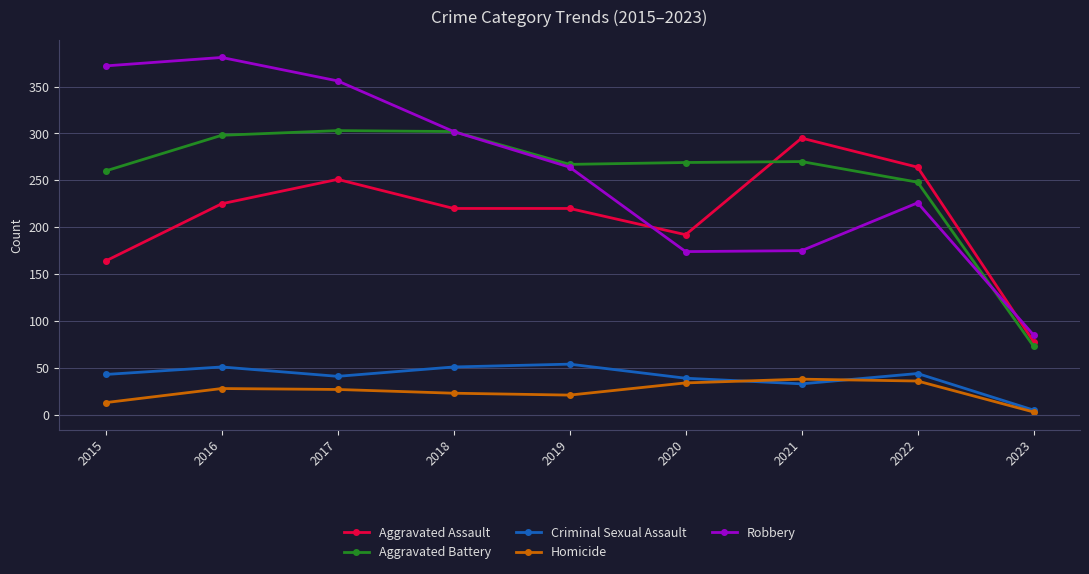

How many data points does each series have?

9